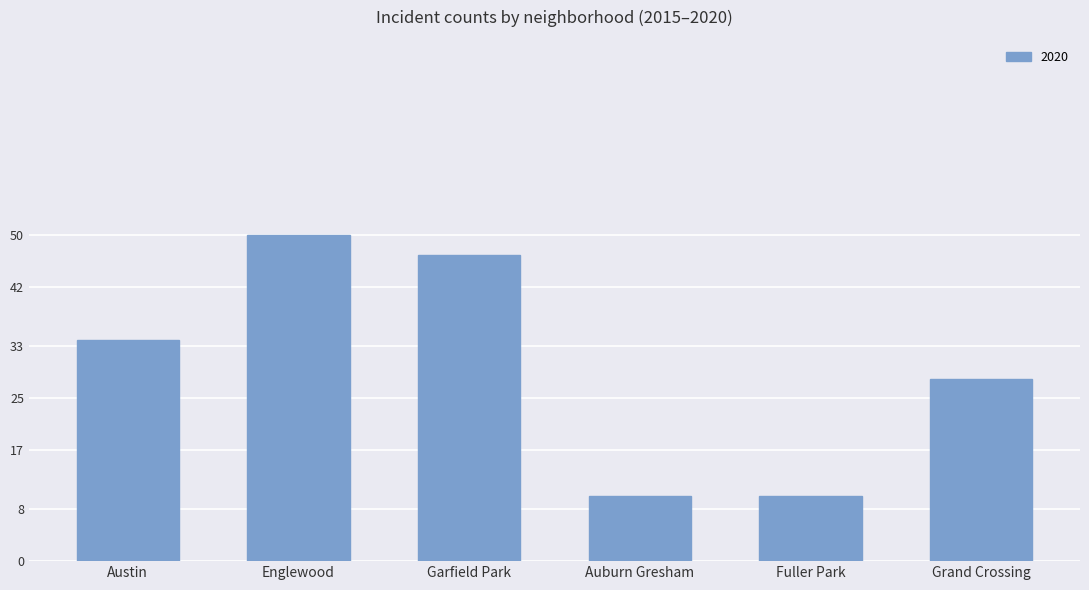

How many data points does each series have?

6